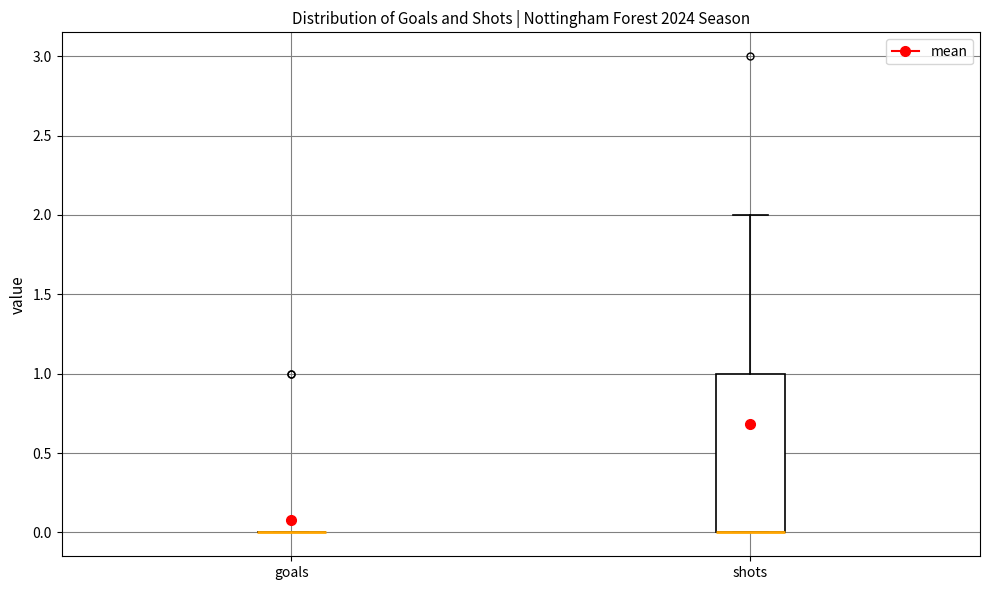

Comparing the boxes themselves (not the whiskers), which one is the tallest?

shots